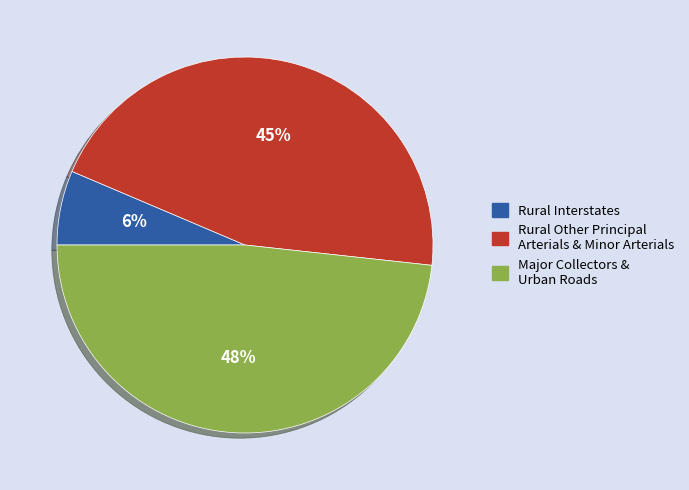

To the nearest percent, what is the difference between the largest and smallest slice percentages?

42%